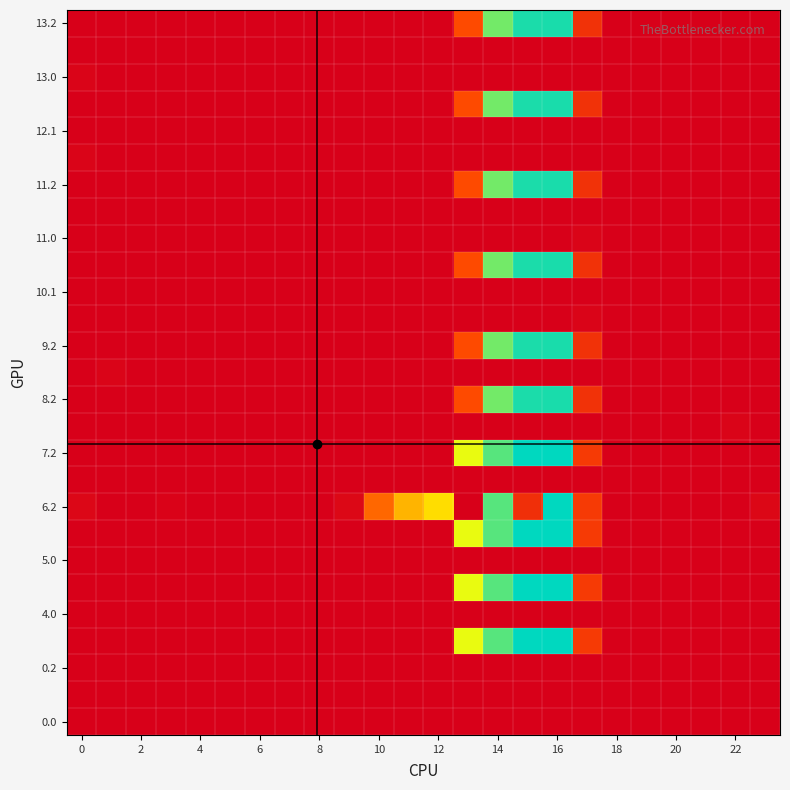

How many series are shown in this chart?

27